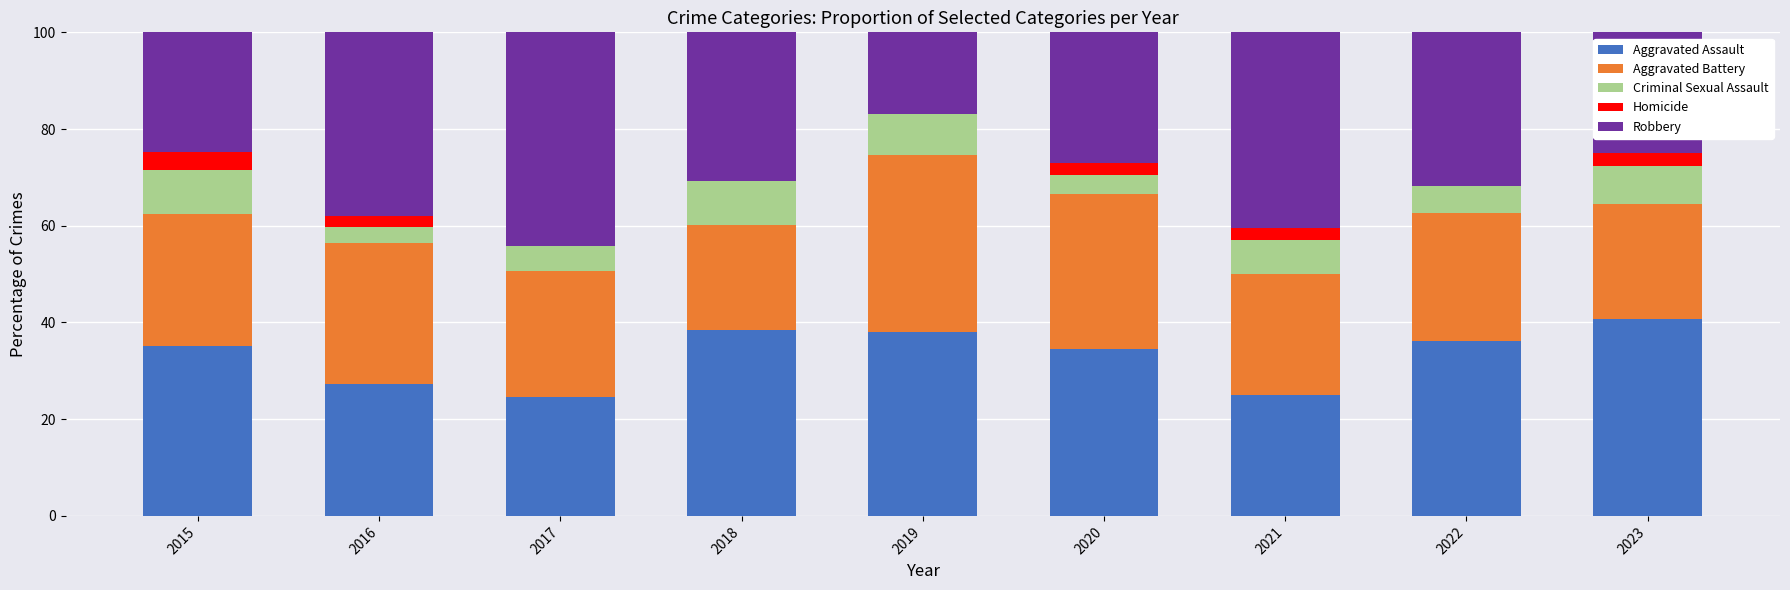

Reading right to left, transcribe all the data shown in this chart.

Aggravated Assault: 40.8	36.3	25.0	34.6	38.0	38.5	24.7	27.2	35.1
Aggravated Battery: 23.7	26.4	25.0	32.1	36.6	21.8	26.0	29.3	27.3
Criminal Sexual Assault: 7.9	5.5	7.1	3.8	8.5	9.0	5.2	3.3	9.1
Homicide: 2.6	0.0	2.4	2.6	0.0	0.0	0.0	2.2	3.9
Robbery: 25.0	31.9	40.5	26.9	16.9	30.8	44.2	38.0	24.7